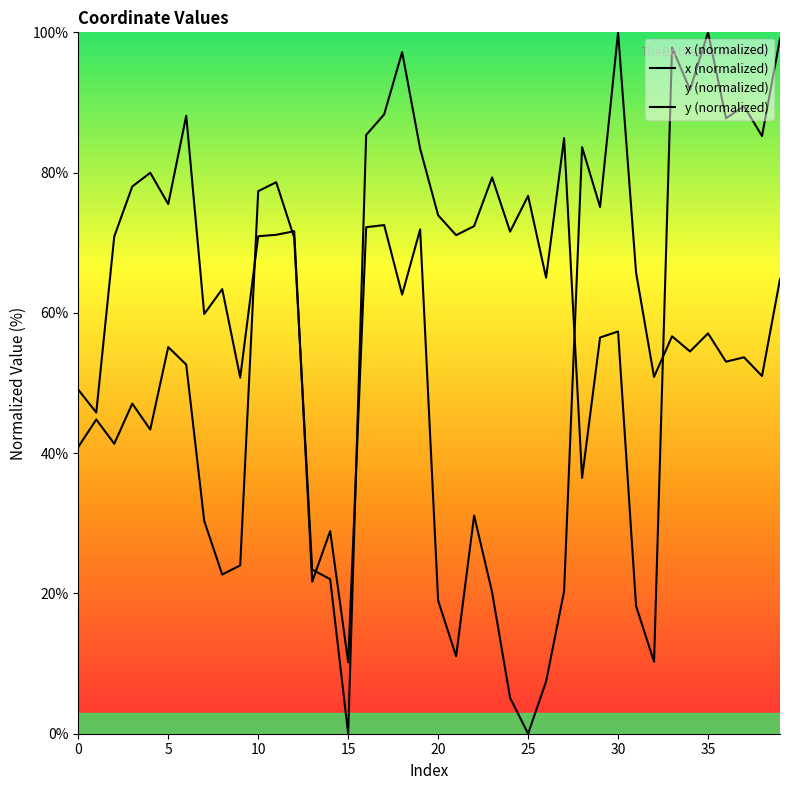

How many data points in x are above 71?

20